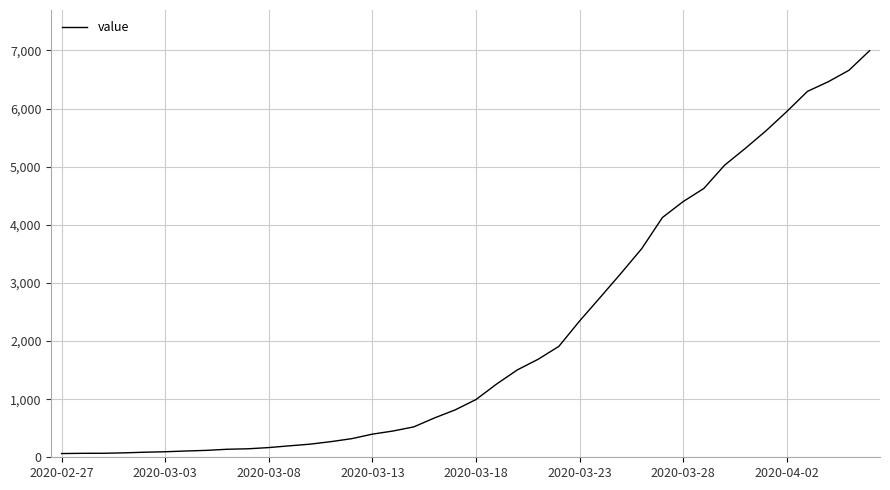

What is the difference between the maximum and minimum values?

6931